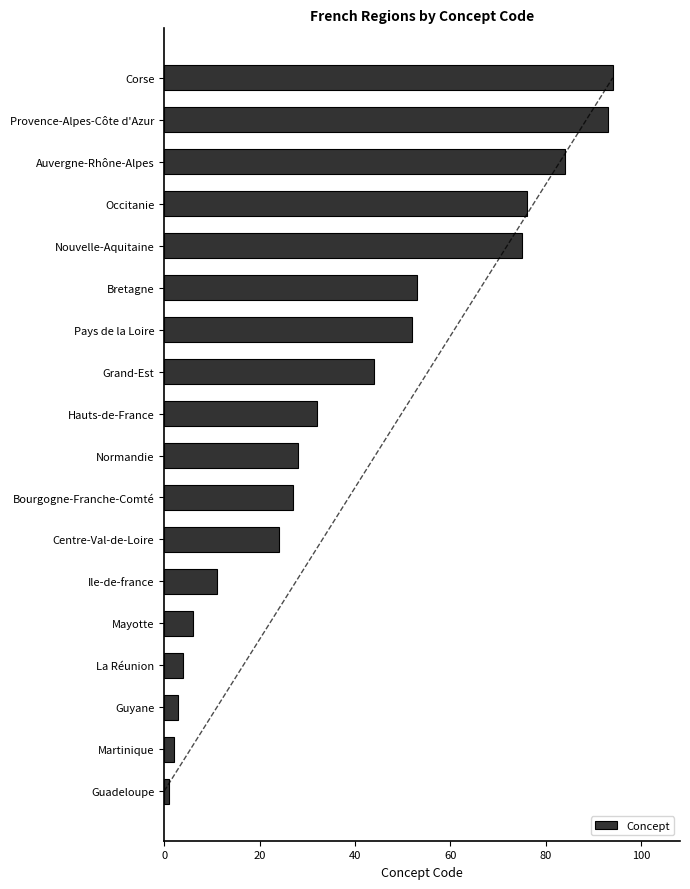

What is the difference between the second highest and minimum values in the Concept series?

92